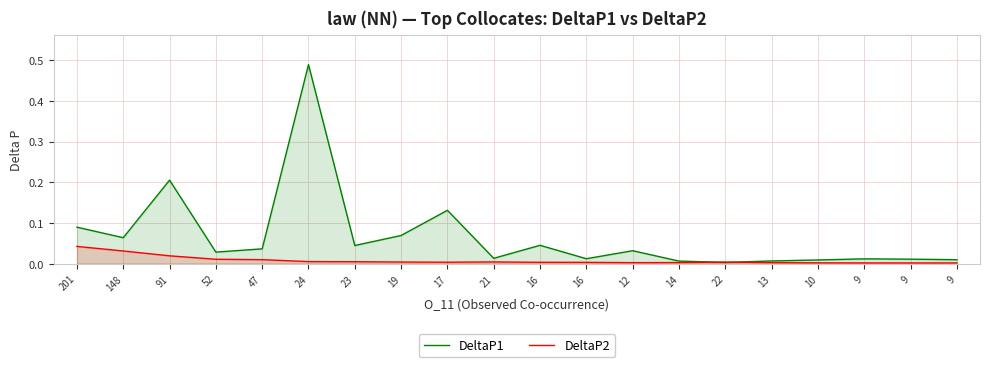

Between 148 and 52, which series saw the biggest shift?

DeltaP1